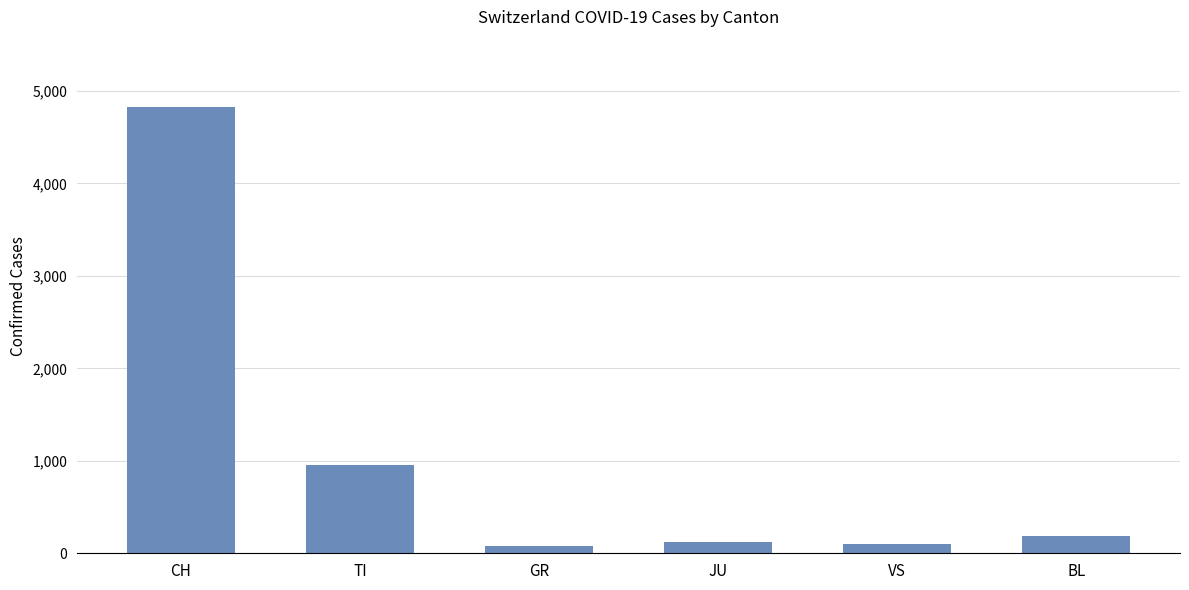

The value at CH is 1070. True or false?

False